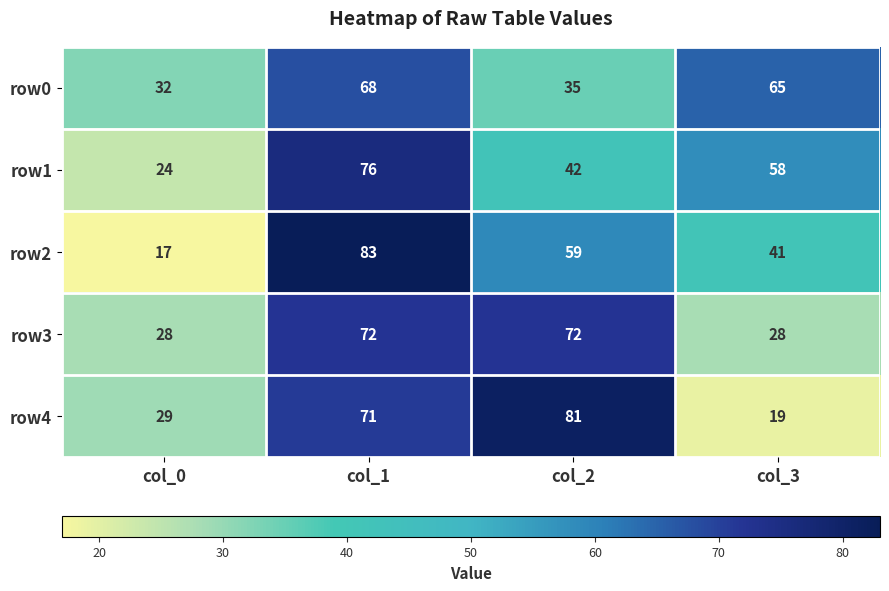

At which category is the sum across all series the highest?

col_1